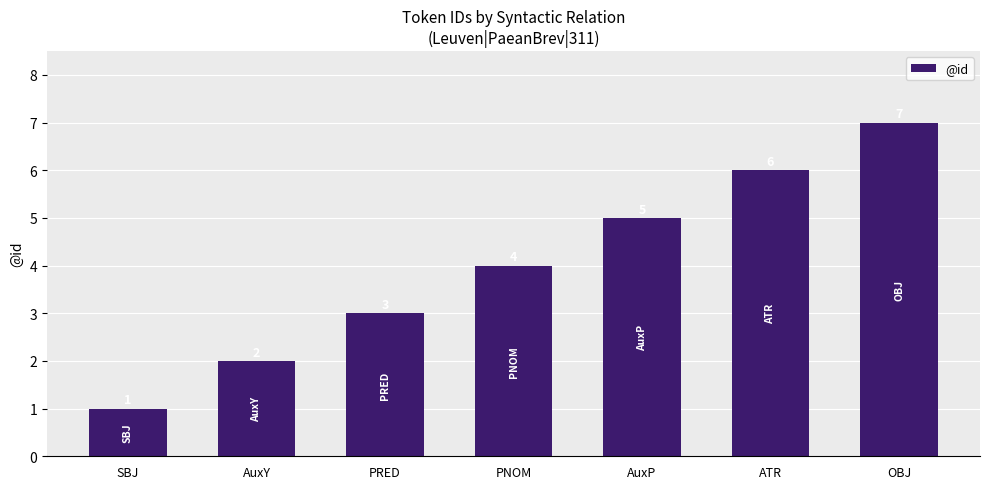

How many data points are less than 4?

3